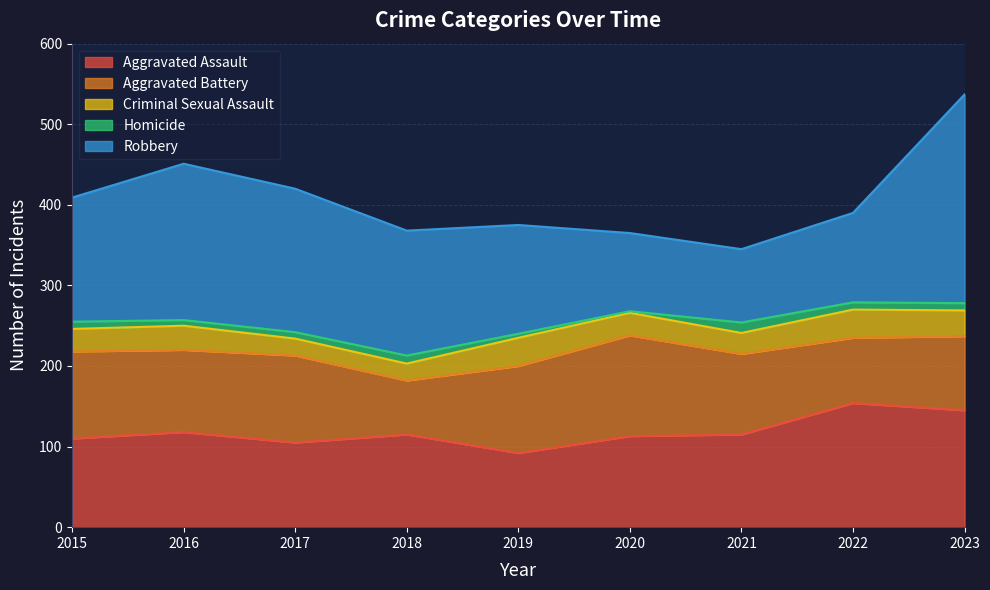

How many intersections are there between Robbery and Aggravated Battery?

2